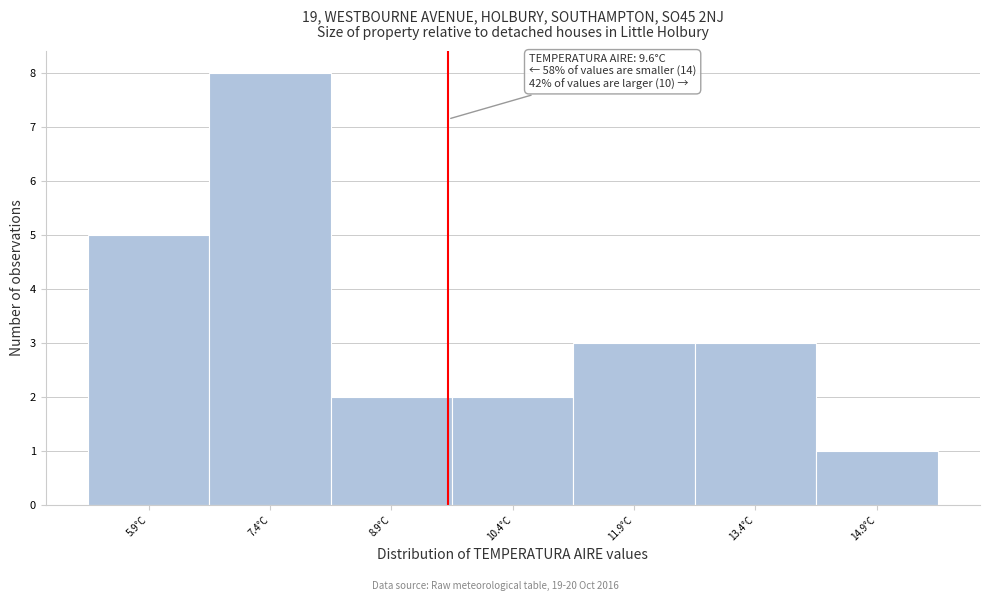

Which range on the x-axis has the tallest bar?

6.65 to 8.15